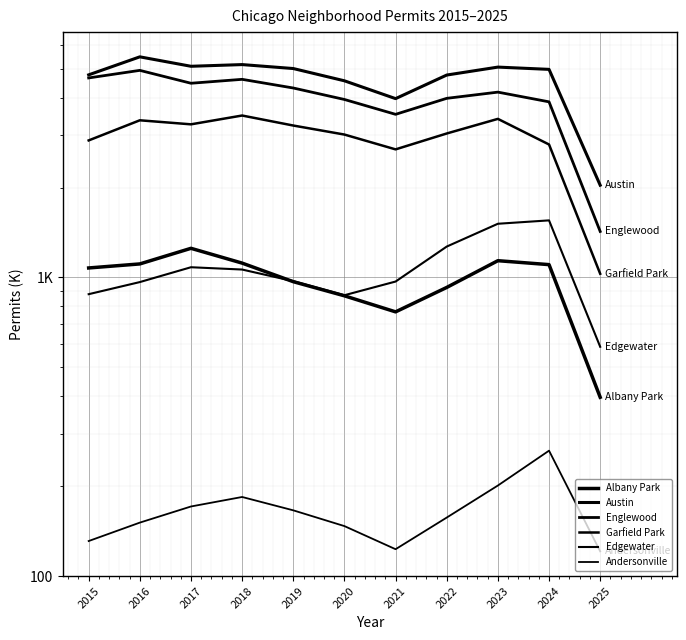

Reading left to right, list all the values displayed in this chart.

Albany Park: 2015=1076	2016=1110	2017=1252	2018=1117	2019=968	2020=868	2021=767	2022=926	2023=1138	2024=1104	2025=397
Austin: 2015=4770	2016=5481	2017=5096	2018=5163	2019=5008	2020=4556	2021=3971	2022=4763	2023=5064	2024=4976	2025=2037
Englewood: 2015=4658	2016=4938	2017=4471	2018=4608	2019=4310	2020=3945	2021=3518	2022=3980	2023=4175	2024=3874	2025=1426
Garfield Park: 2015=2877	2016=3360	2017=3257	2018=3486	2019=3227	2020=3010	2021=2685	2022=3035	2023=3397	2024=2788	2025=1029
Edgewater: 2015=879	2016=965	2017=1082	2018=1063	2019=972	2020=872	2021=969	2022=1269	2023=1513	2024=1553	2025=586
Andersonville: 2015=131	2016=151	2017=171	2018=184	2019=166	2020=147	2021=123	2022=157	2023=201	2024=263	2025=121